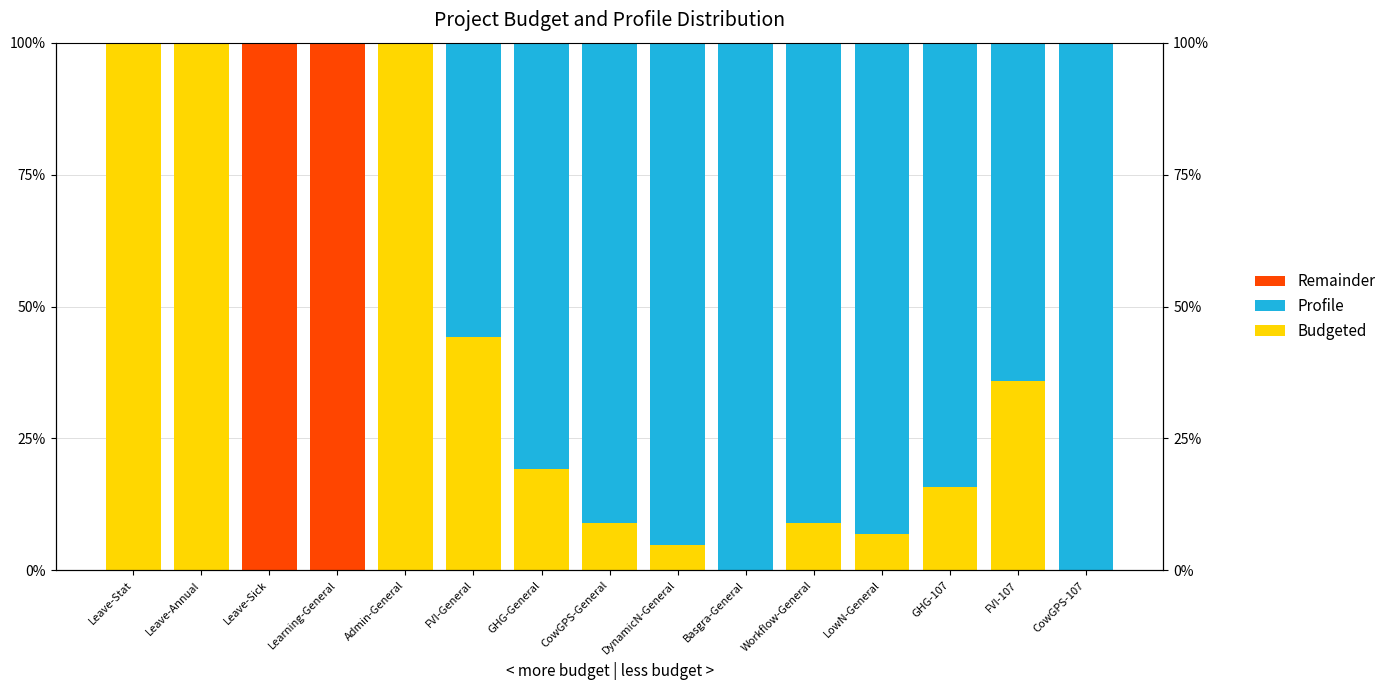

What is the difference between the highest and lowest values at Leave-Stat?

100.0